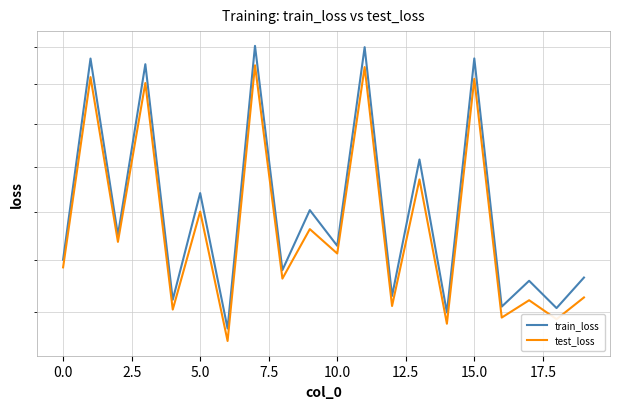

How many lines are shown in the chart?

2